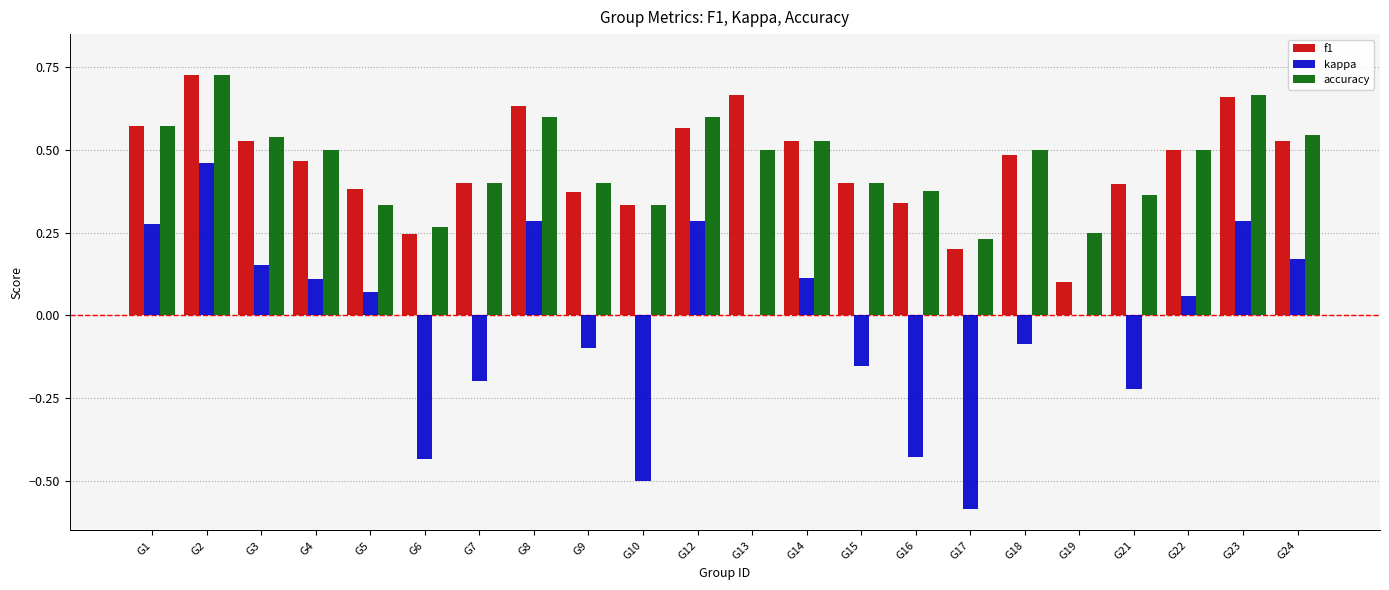

Which category has the highest value across all series?

G2